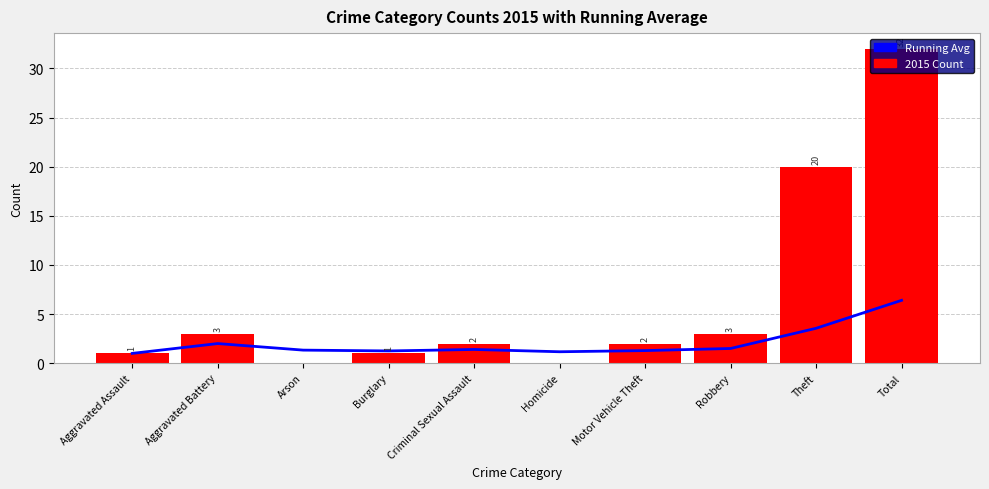

The chart shows a value of 2.1 at Robbery. True or false?

False